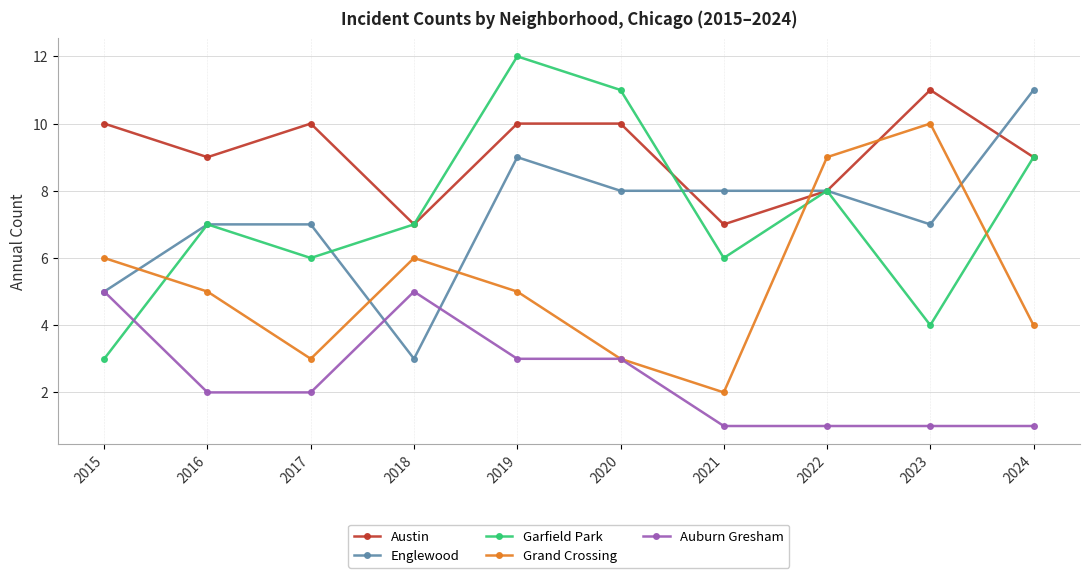

Is it true that Auburn Gresham equals 1 at 2019?

False